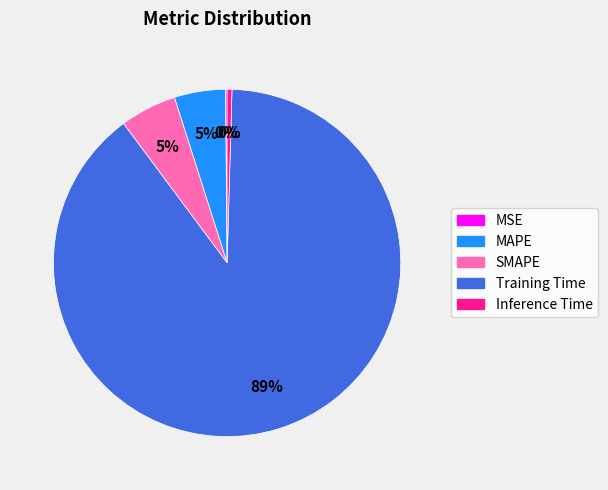

What percentage is the SMAPE slice, to the nearest percent?

5%